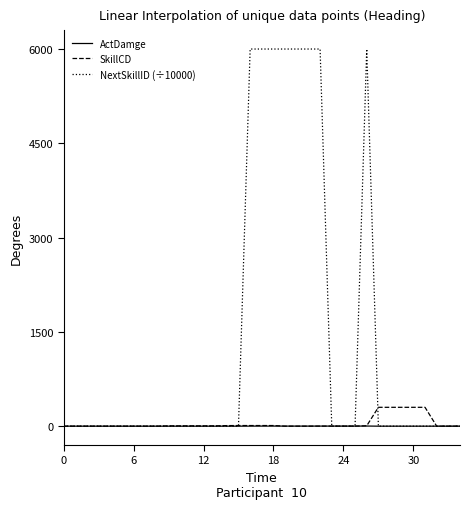

Rank the series by their maximum value, from lowest to highest.

ActDamge, SkillCD, NextSkillID (÷10000)